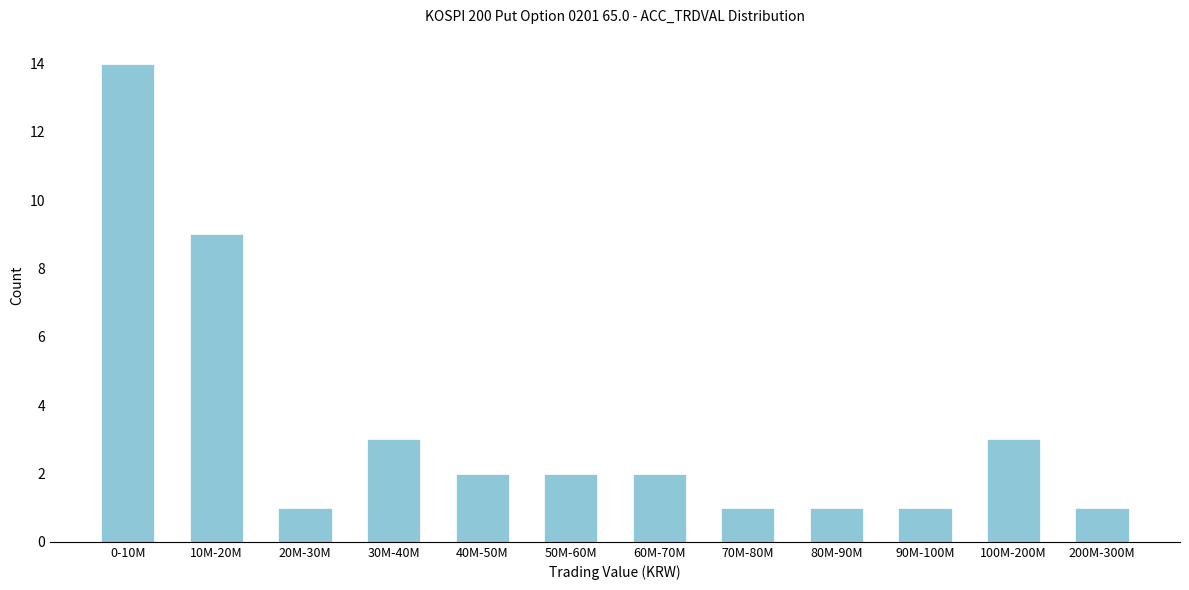

Reading left to right, list all the values displayed in this chart.

14	9	1	3	2	2	2	1	1	1	3	1